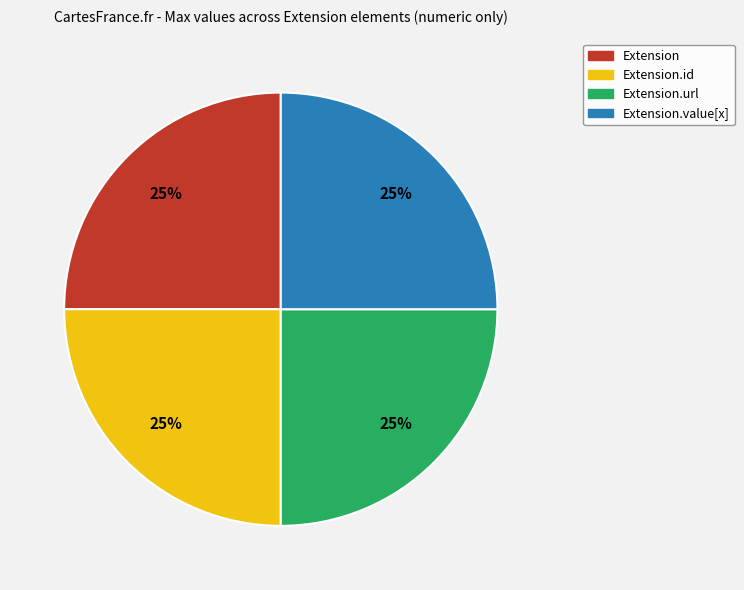

Is there any slice that represents more than half of the pie?

No